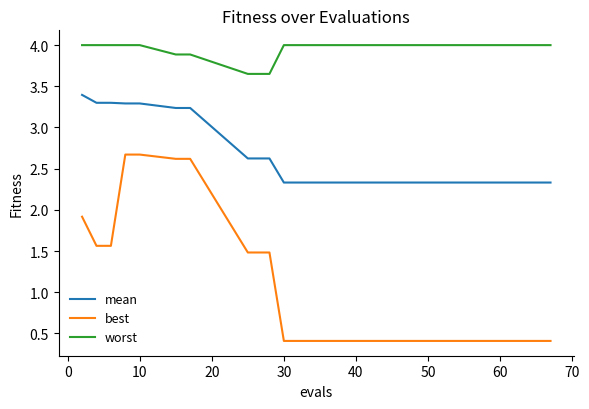

Which series has the largest range (max minus min)?

best